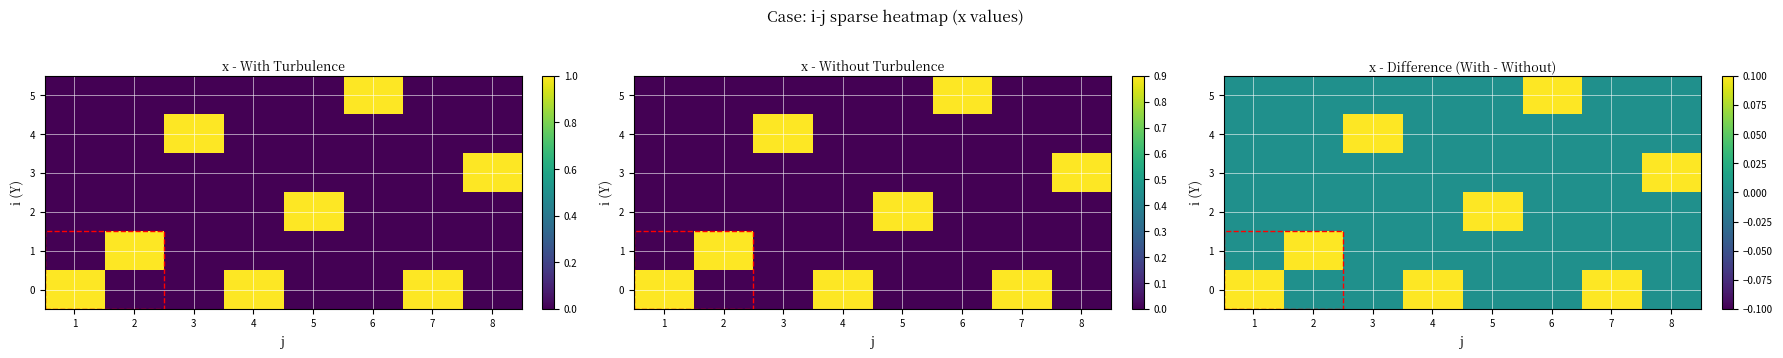

What is the sum of the 3 values at 8 and 5?

0.1